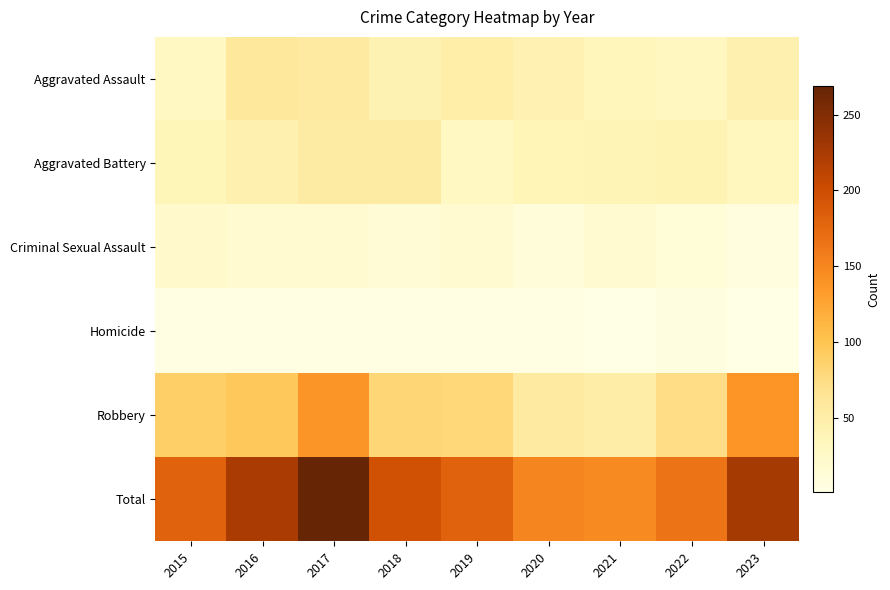

Reading left to right, extract all data points from this chart.

Aggravated Assault: 2015=29	2016=59	2017=56	2018=42	2019=50	2020=43	2021=36	2022=32	2023=46
Aggravated Battery: 2015=37	2016=45	2017=54	2018=54	2019=29	2020=38	2021=39	2022=41	2023=34
Criminal Sexual Assault: 2015=22	2016=19	2017=18	2018=15	2019=19	2020=10	2021=19	2022=12	2023=7
Homicide: 2015=4	2016=4	2017=3	2018=3	2019=3	2020=4	2021=2	2022=6	2023=1
Robbery: 2015=89	2016=96	2017=138	2018=82	2019=80	2020=56	2021=51	2022=74	2023=139
Total: 2015=181	2016=223	2017=269	2018=196	2019=181	2020=151	2021=147	2022=165	2023=227